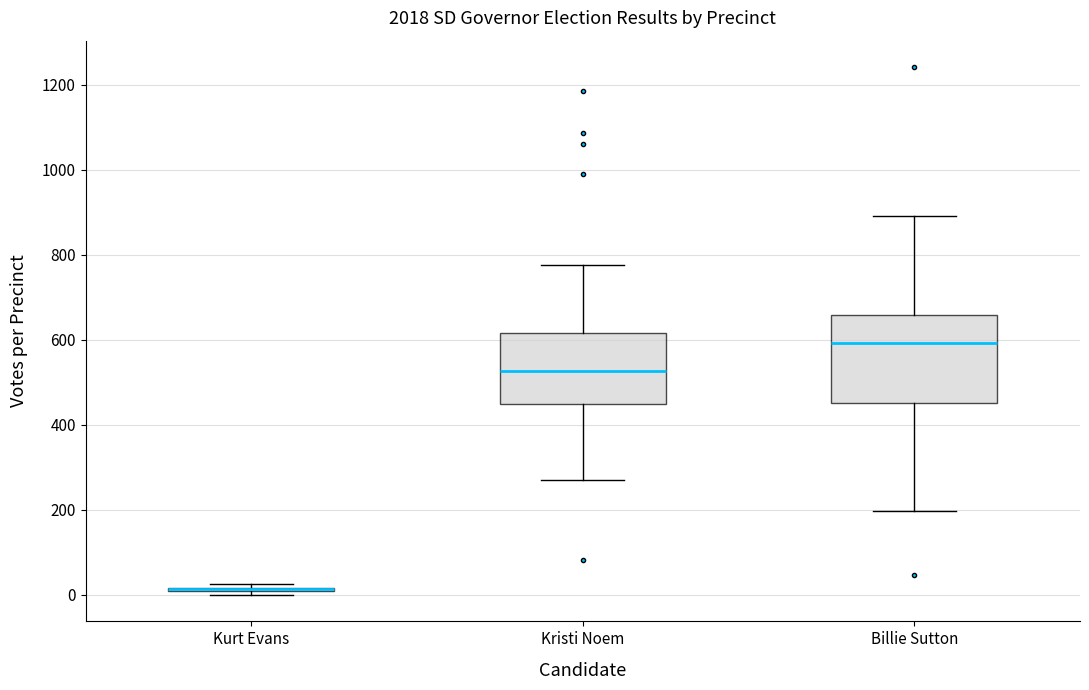

Where is the lower edge of the box for Kristi Noem on the y-axis? The values are not printed on the chart, so give them approximately, as read against the axis.

440